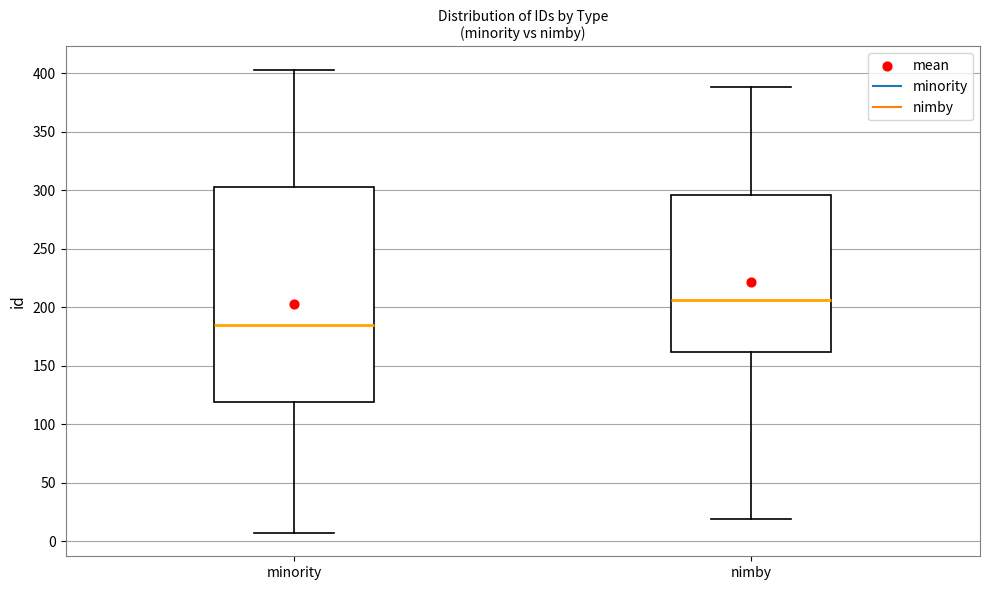

Comparing the boxes themselves (not the whiskers), which one is the tallest?

minority